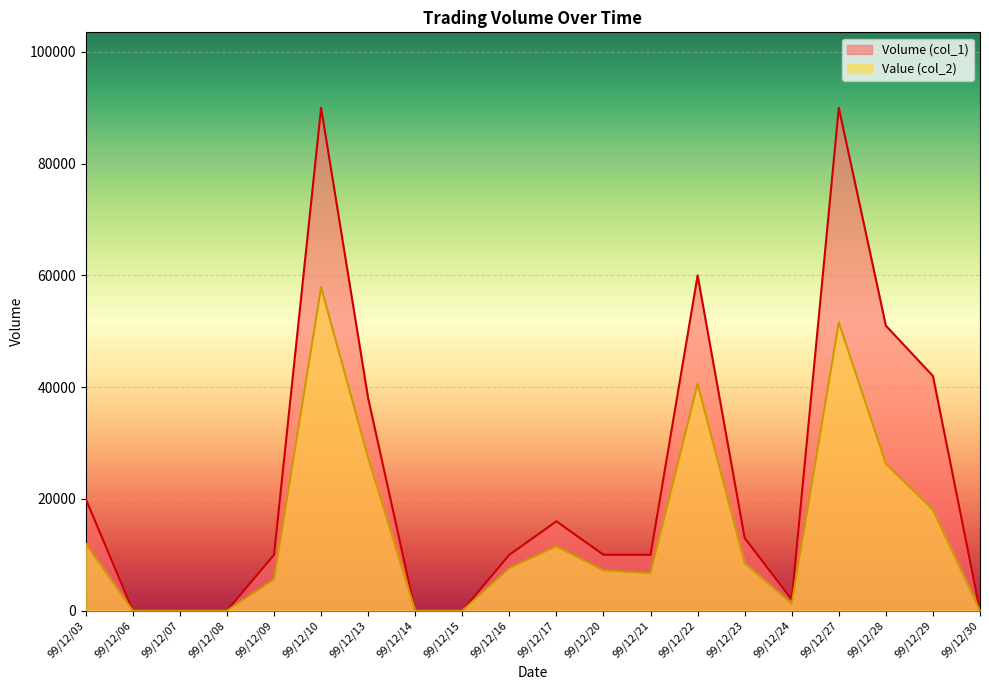

At which category does Value (col_2) reach its first local peak?

99/12/10